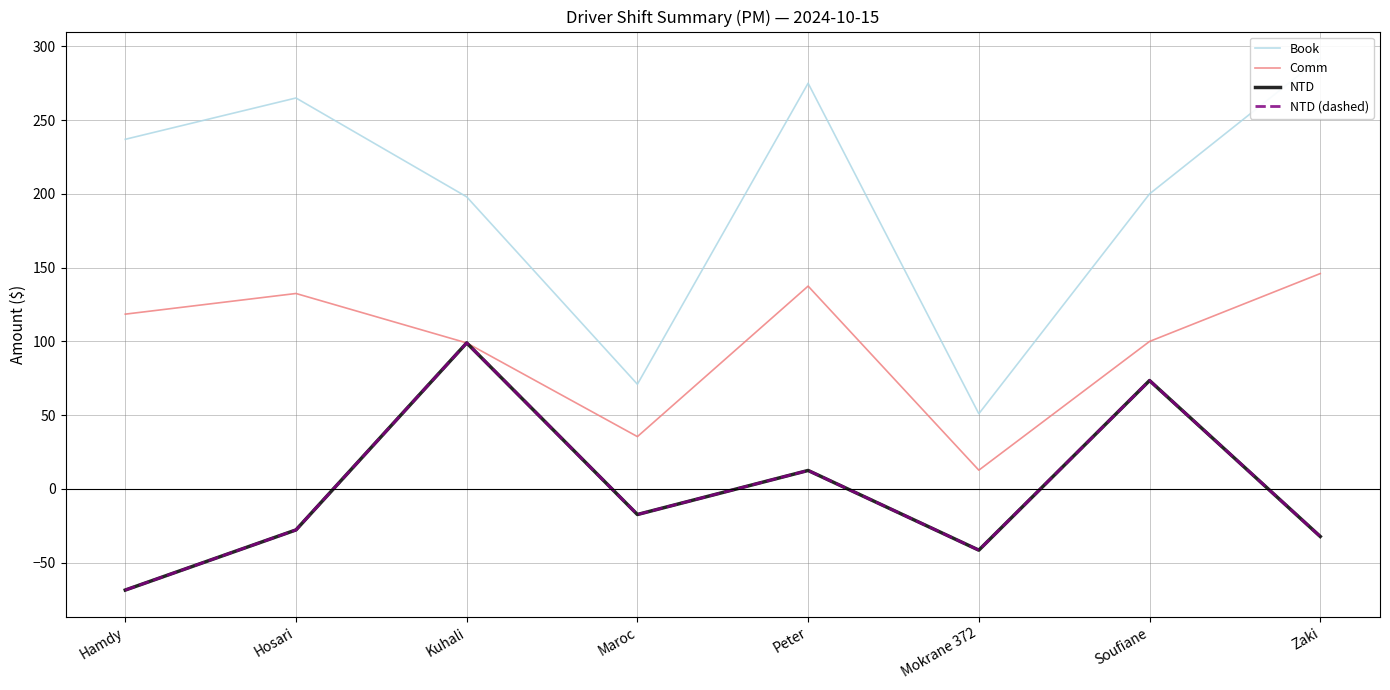

What is the label of the 7th point from the right?

Hosari